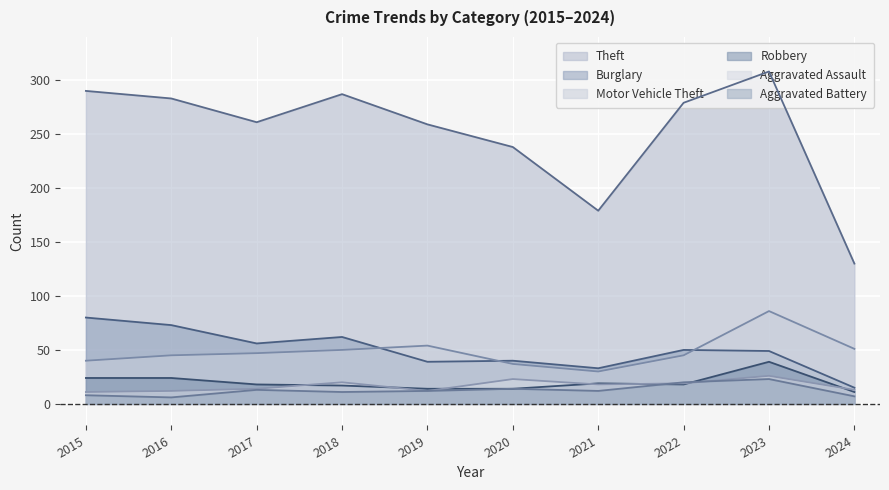

Reading left to right, what are all the values shown in this chart?

Theft: 2015=290	2016=283	2017=261	2018=287	2019=259	2020=238	2021=179	2022=279	2023=308	2024=130
Burglary: 2015=80	2016=73	2017=56	2018=62	2019=39	2020=40	2021=33	2022=50	2023=49	2024=15
Motor Vehicle Theft: 2015=40	2016=45	2017=47	2018=50	2019=54	2020=37	2021=30	2022=45	2023=86	2024=51
Robbery: 2015=24	2016=24	2017=18	2018=17	2019=14	2020=14	2021=19	2022=18	2023=39	2024=11
Aggravated Assault: 2015=11	2016=12	2017=14	2018=20	2019=12	2020=23	2021=18	2022=19	2023=26	2024=13
Aggravated Battery: 2015=8	2016=6	2017=13	2018=11	2019=12	2020=14	2021=12	2022=20	2023=23	2024=7